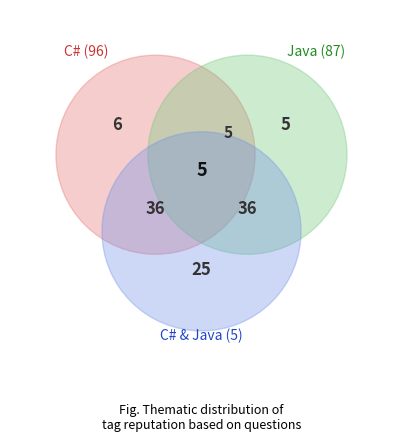

Does any single category account for the majority?

No